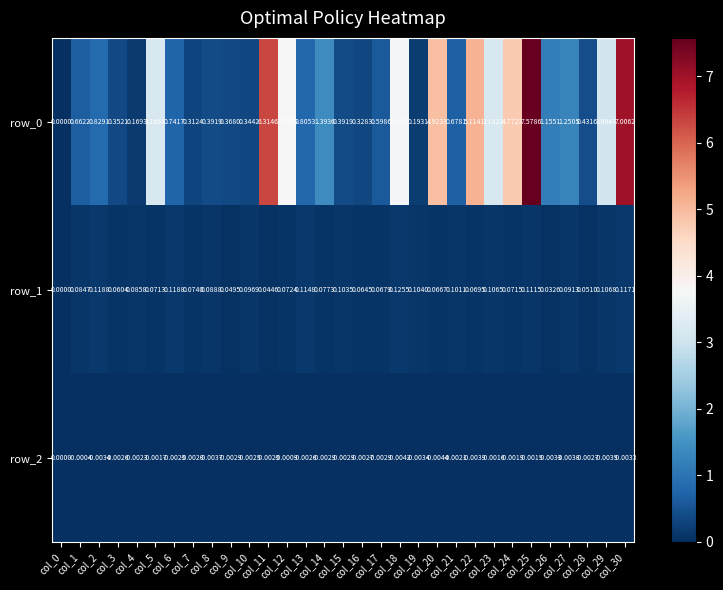

Reading left to right, list all the values displayed in this chart.

row_0: 0.0	0.7	0.8	0.4	0.2	3.2	0.7	0.3	0.4	0.4	0.3	6.3	3.8	0.8	1.4	0.4	0.3	0.6	3.7	0.2	4.9	0.7	5.1	3.2	4.8	7.6	1.2	1.3	0.4	3.1	7.0
row_1: 0.0	0.1	0.1	0.1	0.1	0.1	0.1	0.1	0.1	0.0	0.1	0.0	0.1	0.1	0.1	0.1	0.1	0.1	0.1	0.1	0.1	0.1	0.1	0.1	0.1	0.1	0.0	0.1	0.1	0.1	0.1
row_2: 0.0	-0.0	-0.0	-0.0	-0.0	-0.0	-0.0	-0.0	-0.0	-0.0	-0.0	-0.0	-0.0	-0.0	-0.0	-0.0	-0.0	-0.0	-0.0	-0.0	-0.0	-0.0	-0.0	-0.0	-0.0	-0.0	-0.0	-0.0	-0.0	-0.0	-0.0